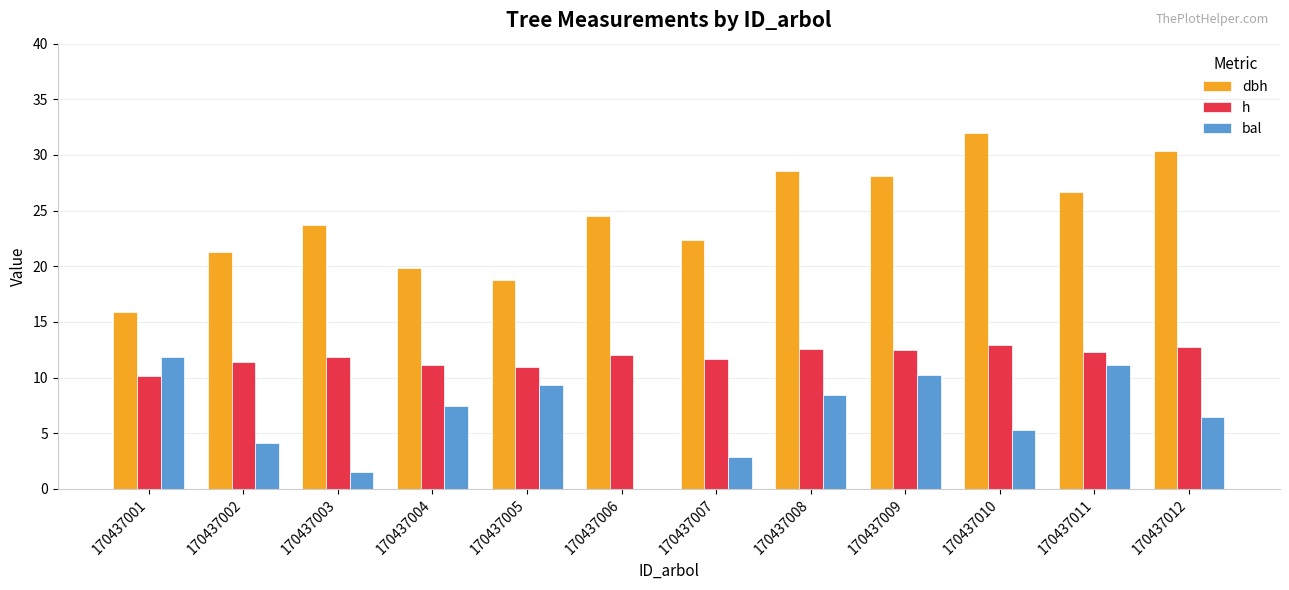

What is the sum of the h values at 170437005 and 170437001?

21.1